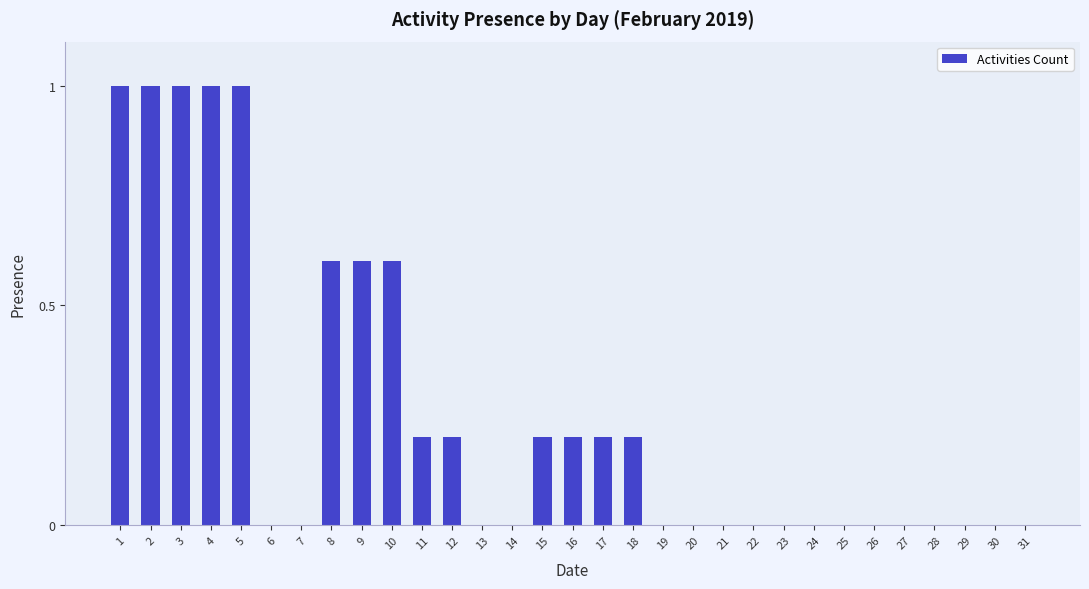

Reading left to right, what are all the values shown in this chart?

1.0	1.0	1.0	1.0	1.0	0.0	0.0	0.6	0.6	0.6	0.2	0.2	0.0	0.0	0.2	0.2	0.2	0.2	0.0	0.0	0.0	0.0	0.0	0.0	0.0	0.0	0.0	0.0	0.0	0.0	0.0